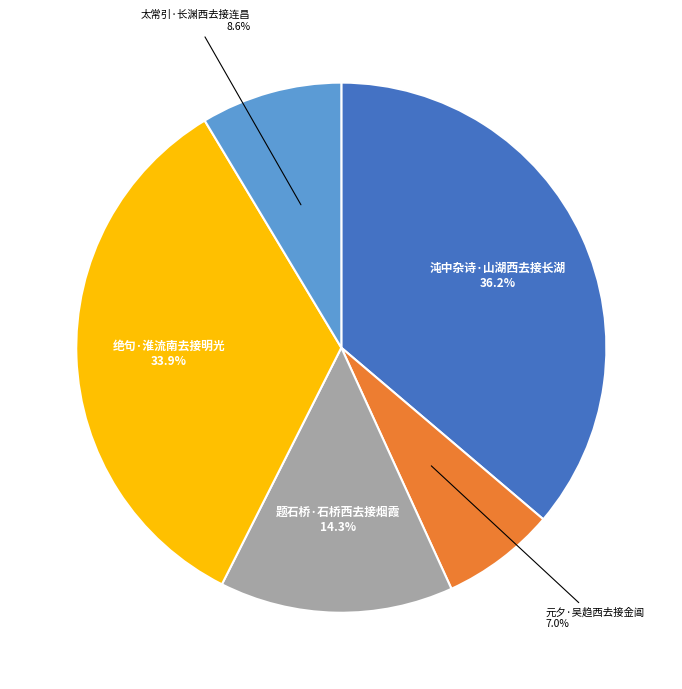

Is there a majority slice in this chart?

No